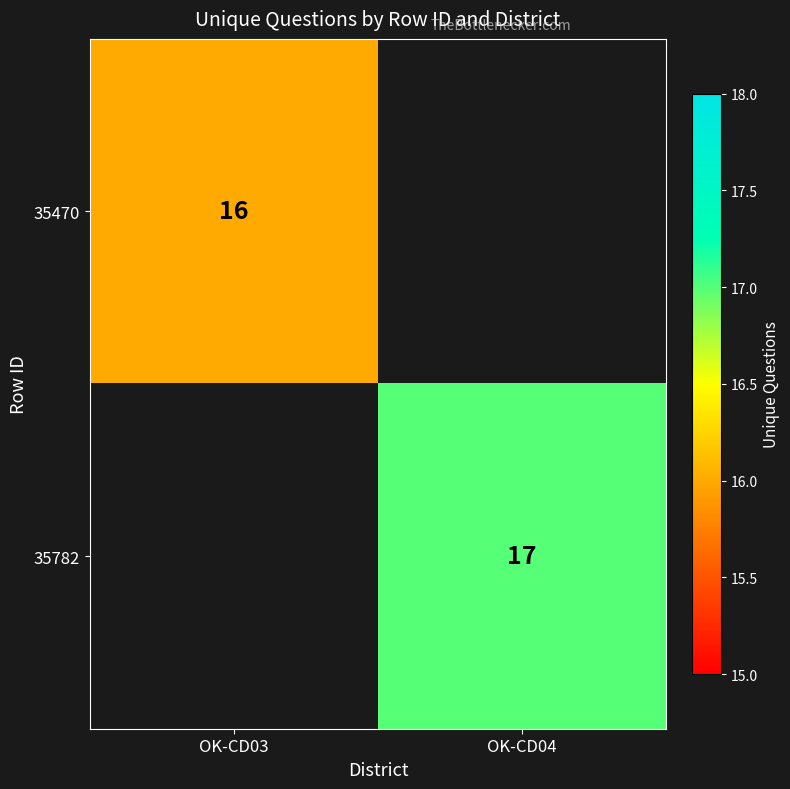

Is it true that 35782 equals 8 at OK-CD04?

False